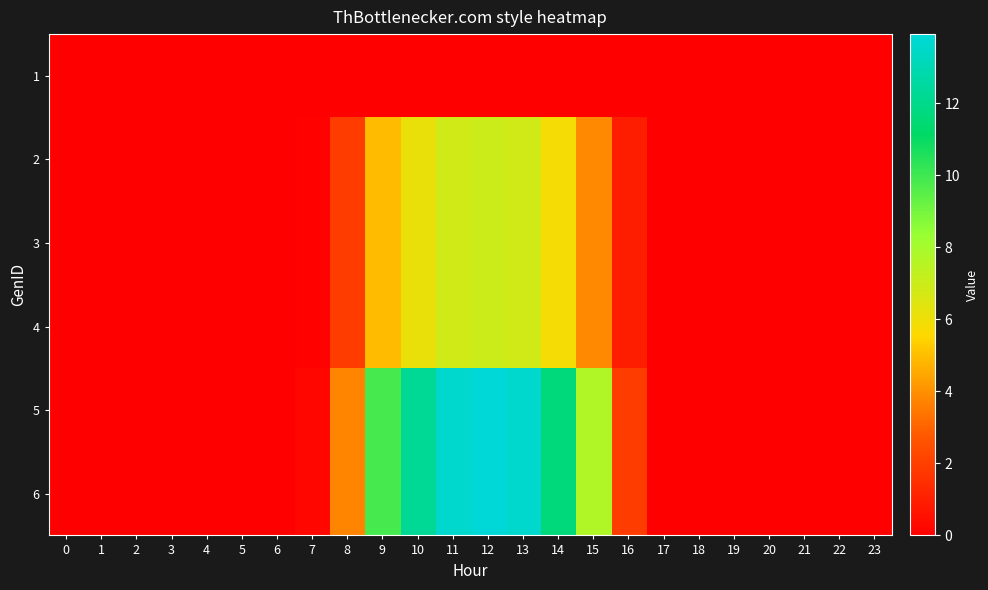

Which has a higher value, 12 or 14?

12